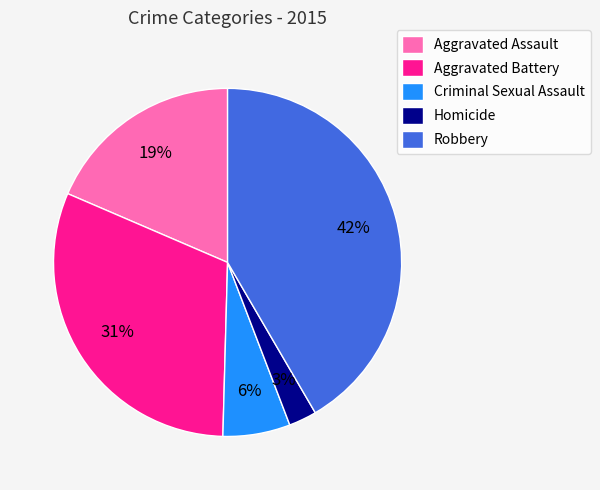

To the nearest percent, what is the difference between the Aggravated Battery and Aggravated Assault slice percentages?

12%